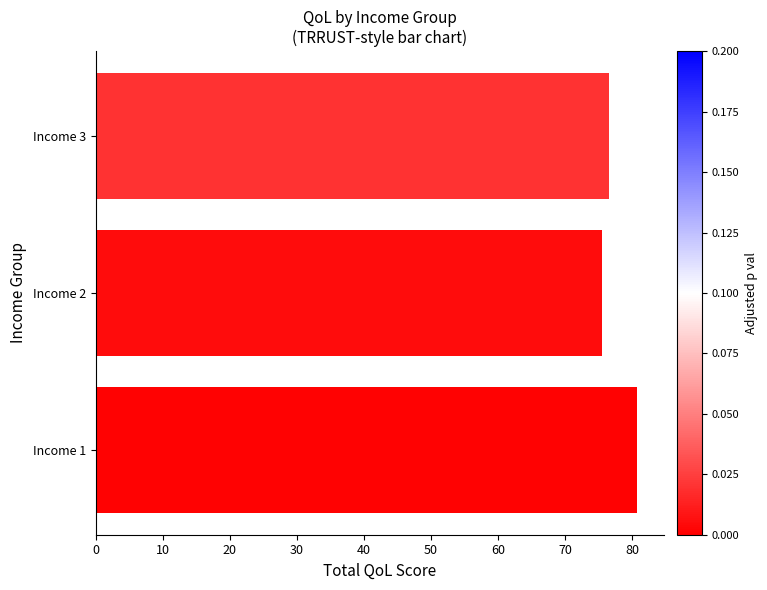

What is the greatest value displayed?

80.6